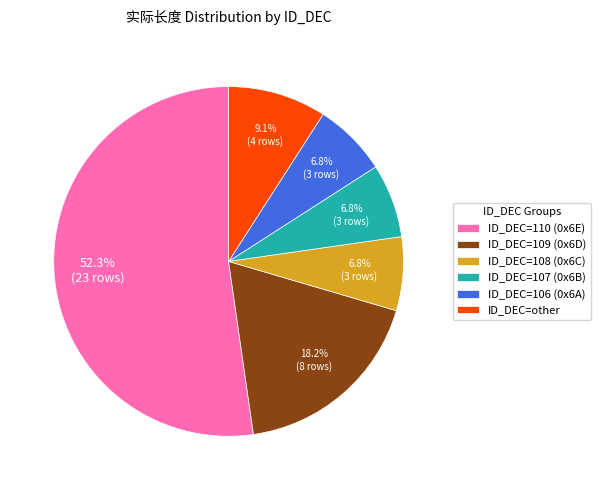

How many slices are in this pie chart?

6